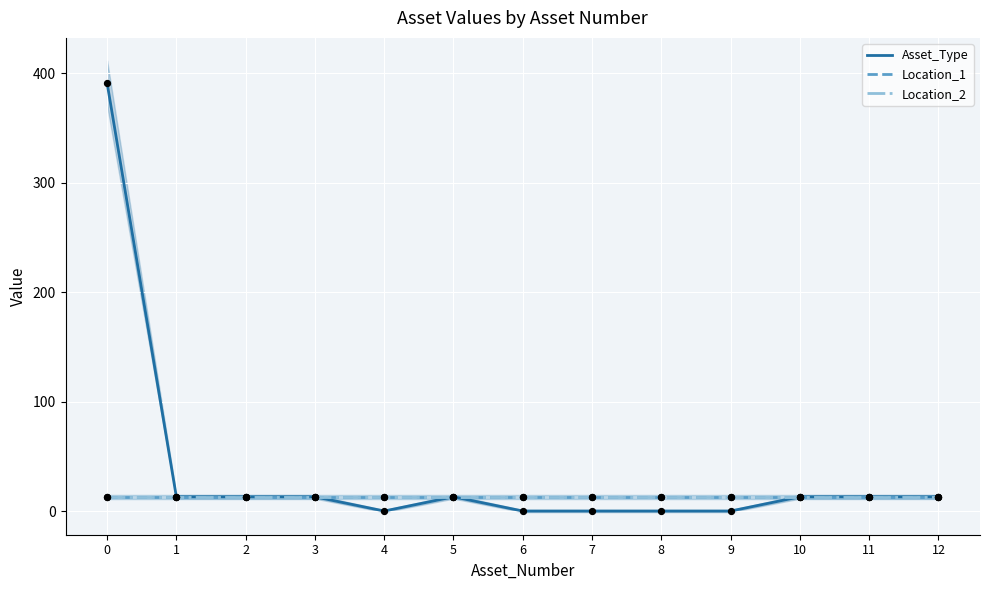

Which series contains the highest Y value?

Asset_Type